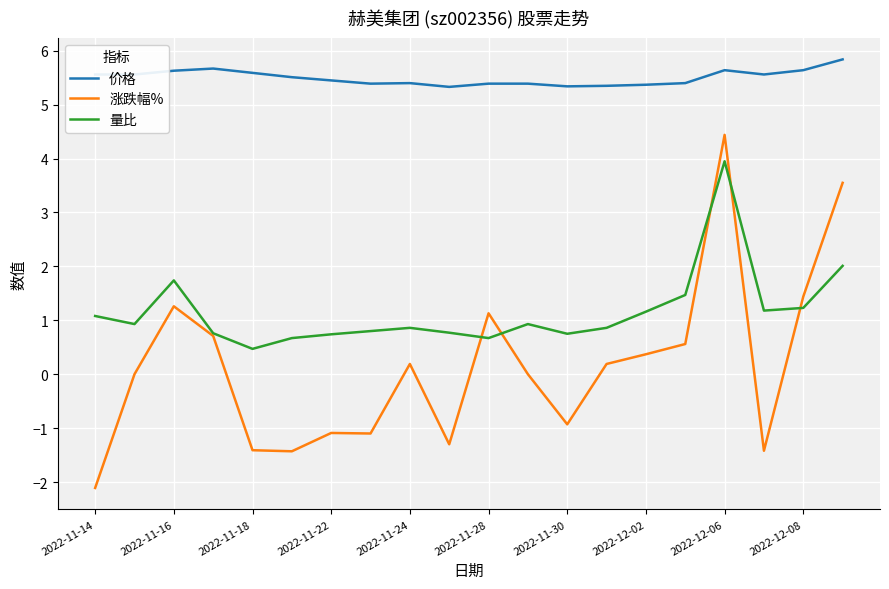

True or false: 价格 and 量比 cross at least once.

False